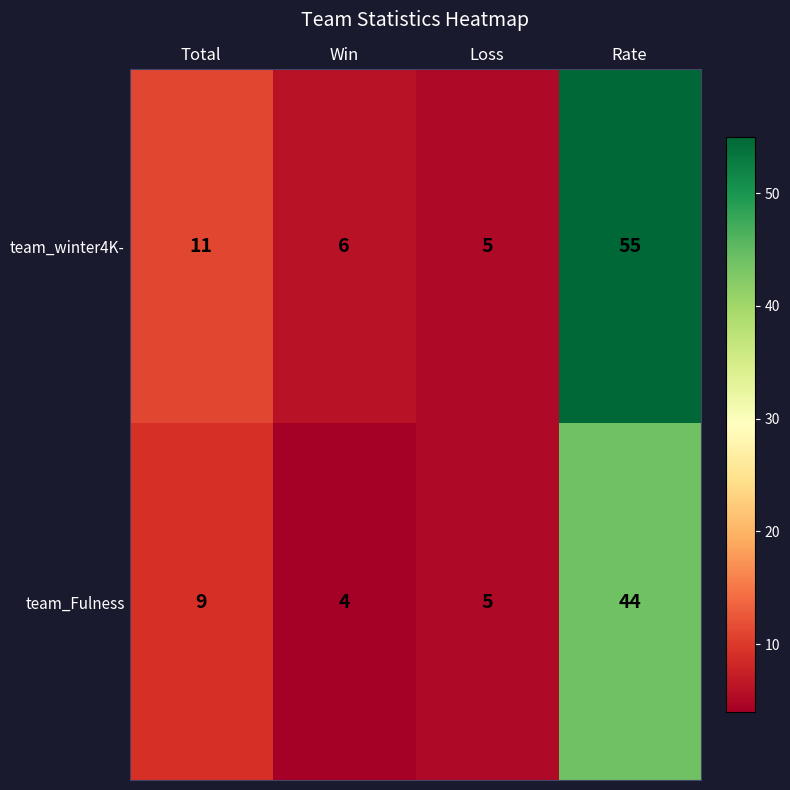

Reading left to right, transcribe all the data shown in this chart.

team_winter4K-: Total=11	Win=6	Loss=5	Rate=55
team_Fulness: Total=9	Win=4	Loss=5	Rate=44